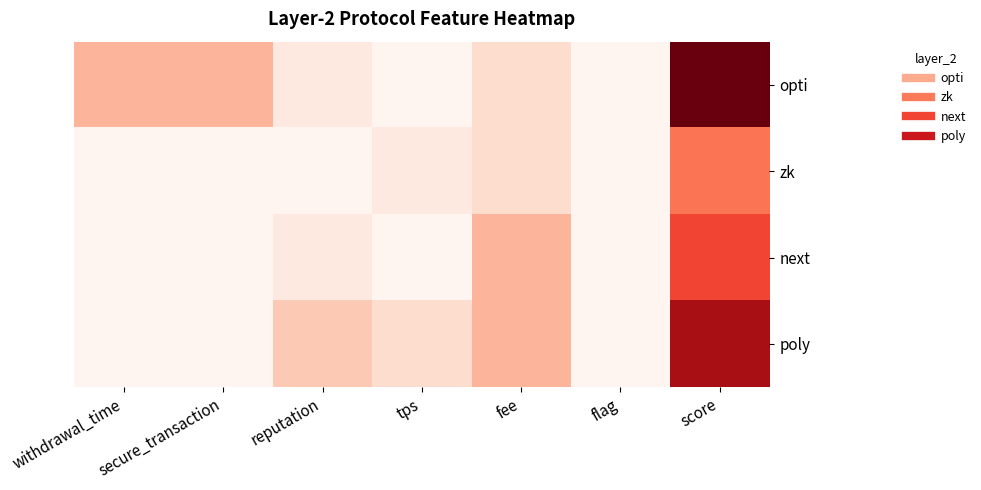

At which category is the sum across all series the highest?

score